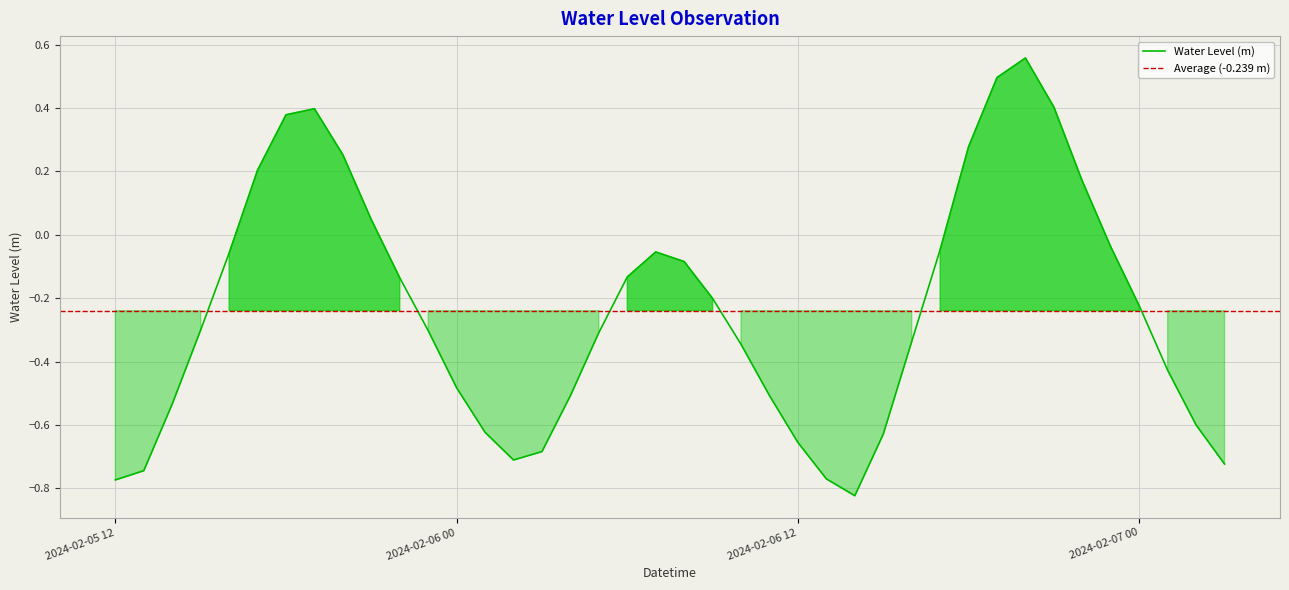

List the labels in order of value, smallest first.

2024-02-06 14:00, 2024-02-05 12:00, 2024-02-06 13:00, 2024-02-05 13:00, 2024-02-07 03:00, 2024-02-06 02:00, 2024-02-06 03:00, 2024-02-06 12:00, 2024-02-06 15:00, 2024-02-06 01:00, 2024-02-07 02:00, 2024-02-05 14:00, 2024-02-06 04:00, 2024-02-06 11:00, 2024-02-06 00:00, 2024-02-07 01:00, 2024-02-06 10:00, 2024-02-06 16:00, 2024-02-06 05:00, 2024-02-05 23:00, 2024-02-05 15:00, 2024-02-07 00:00, 2024-02-06 09:00, 2024-02-05 22:00, 2024-02-06 06:00, 2024-02-06 08:00, 2024-02-05 16:00, 2024-02-06 07:00, 2024-02-06 17:00, 2024-02-06 23:00, 2024-02-05 21:00, 2024-02-06 22:00, 2024-02-05 17:00, 2024-02-05 20:00, 2024-02-06 18:00, 2024-02-05 18:00, 2024-02-05 19:00, 2024-02-06 21:00, 2024-02-06 19:00, 2024-02-06 20:00